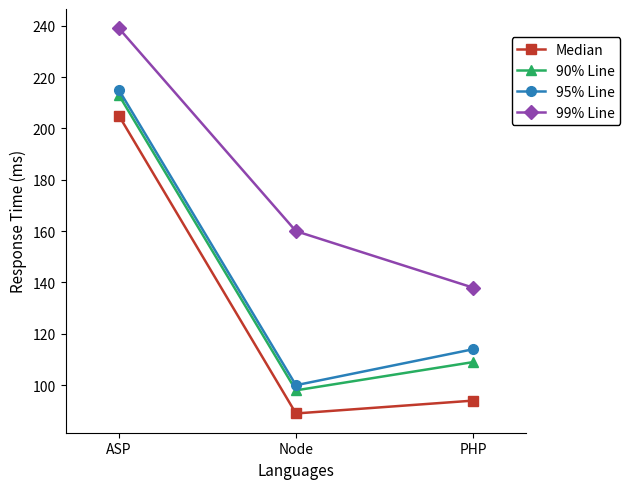

Reading left to right, extract all data points from this chart.

Median: 205	89	94
90% Line: 213	98	109
95% Line: 215	100	114
99% Line: 239	160	138